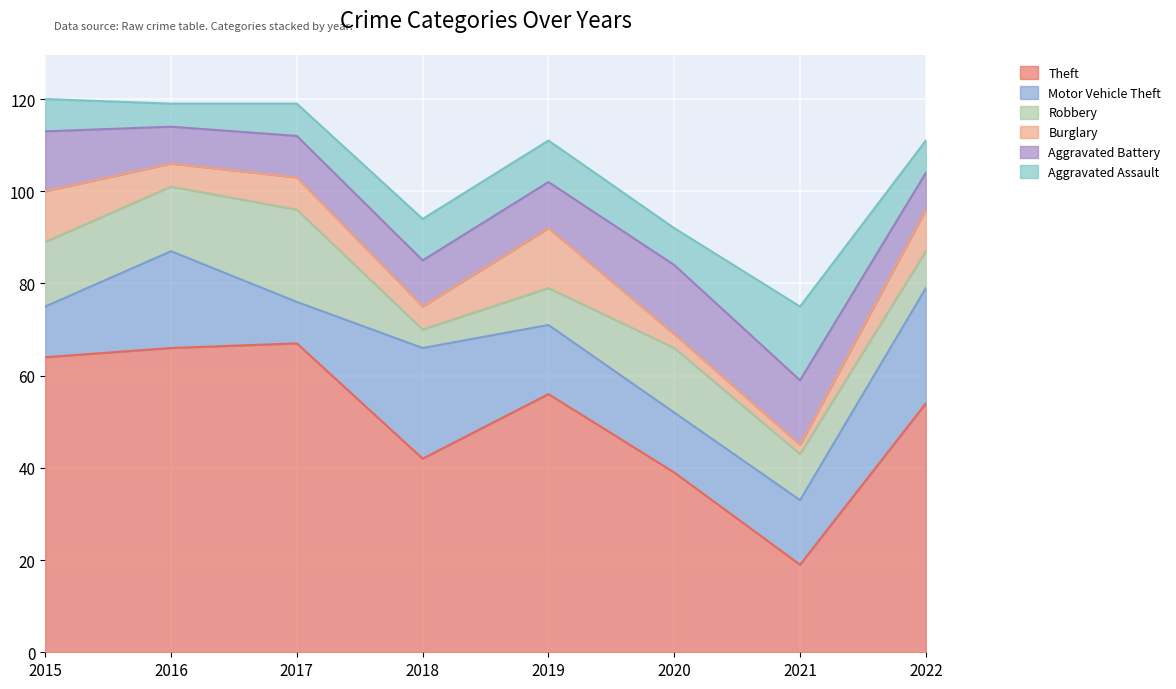

Between 2019 and 2021, which is larger?

2019